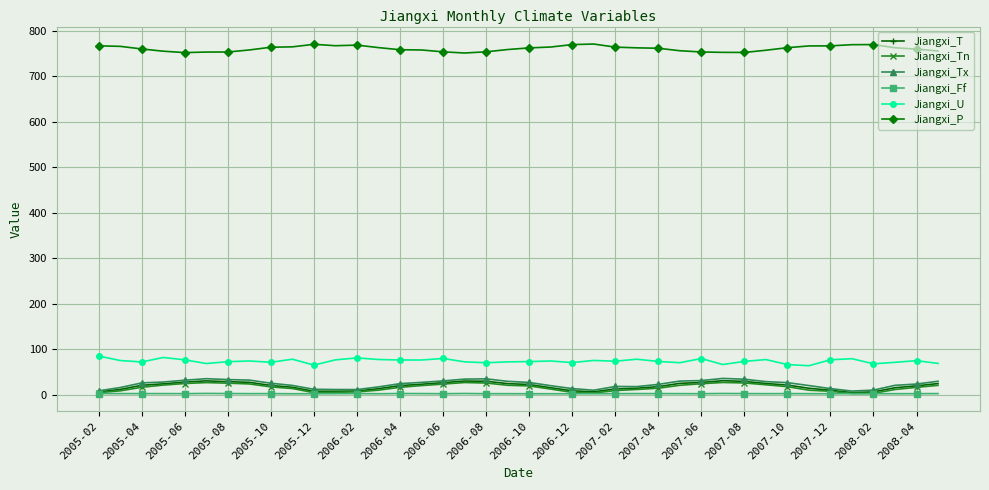

What is the average value of the Jiangxi_P series?

761.4